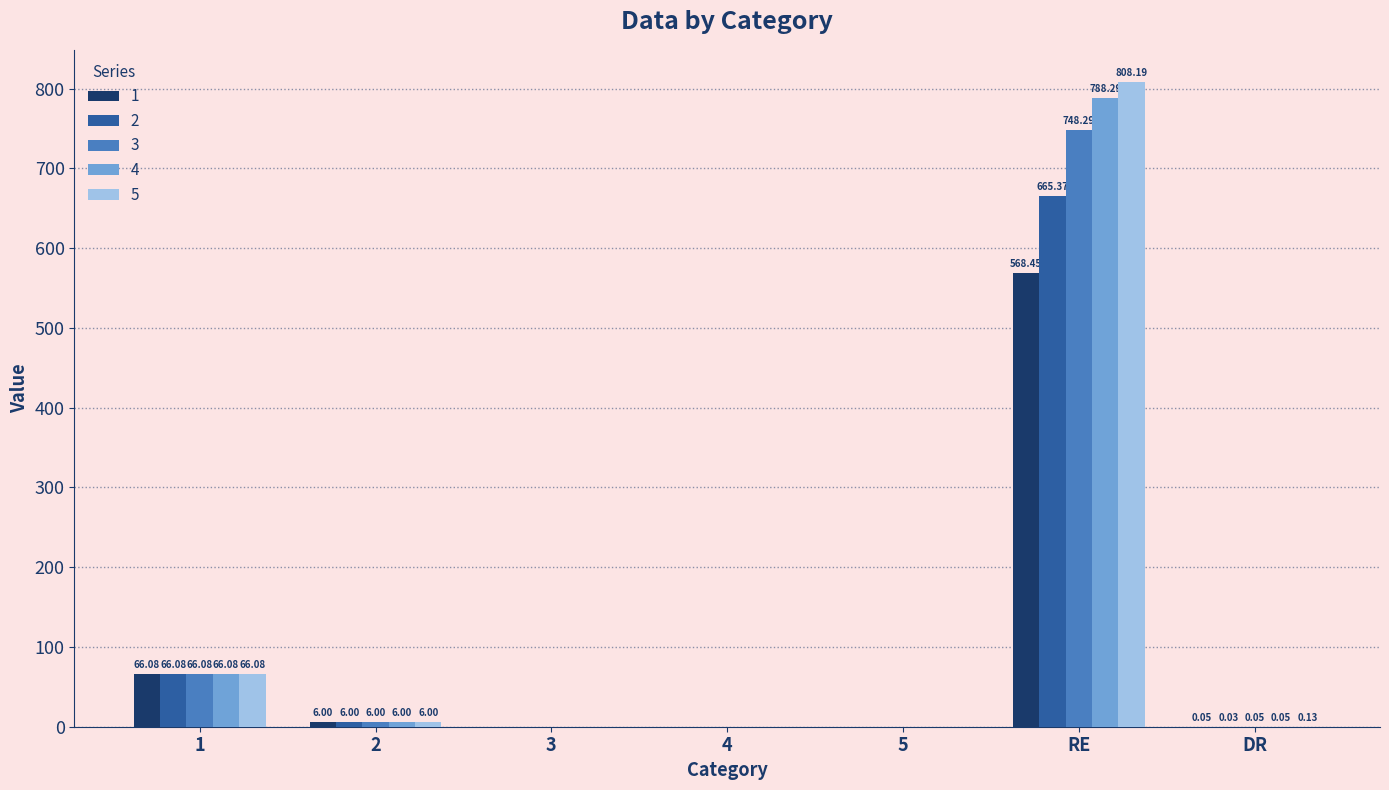

Which series has the largest total across all categories?

5